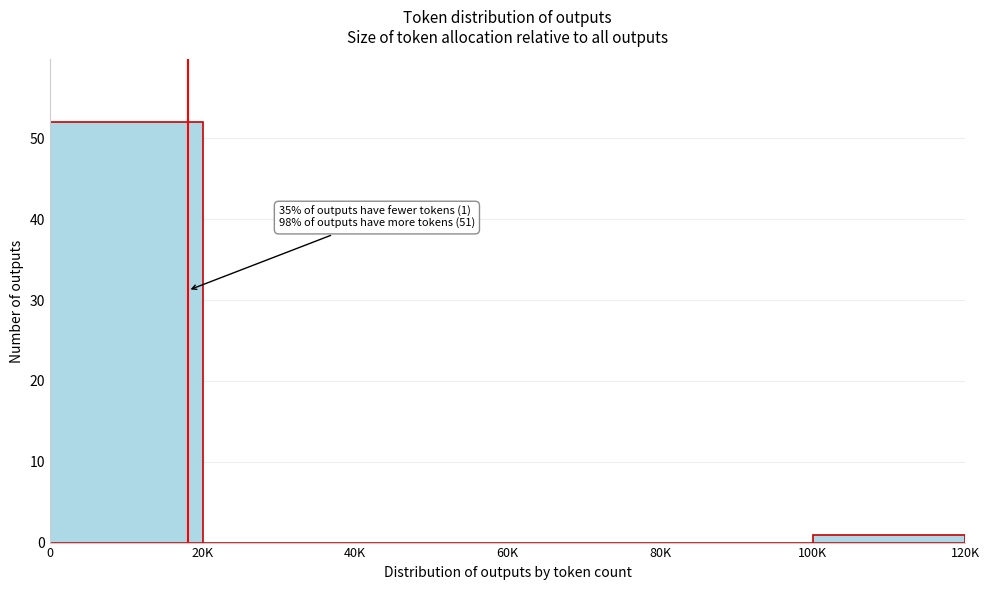

Reading right to left, transcribe all the data shown in this chart.

100K=1	80K=0	60K=0	40K=0	20K=0	0=52